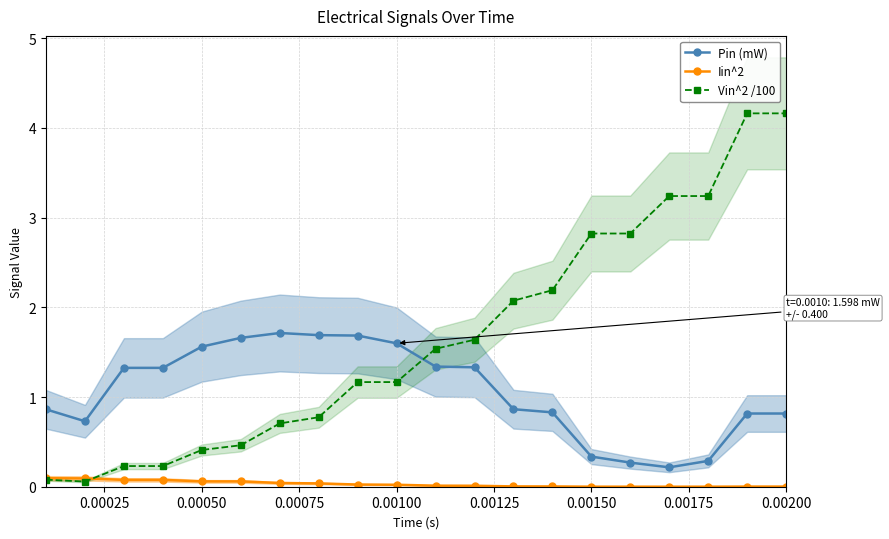

Which series has the widest spread of values?

Vin^2 /100